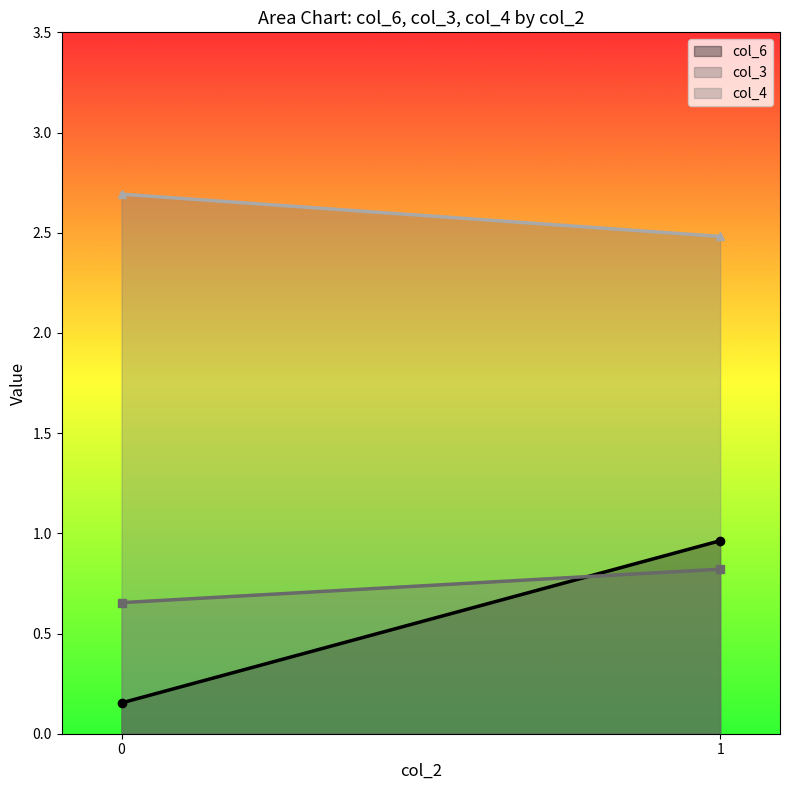

What is the difference between the maximum and minimum values in the col_3 series?

0.5